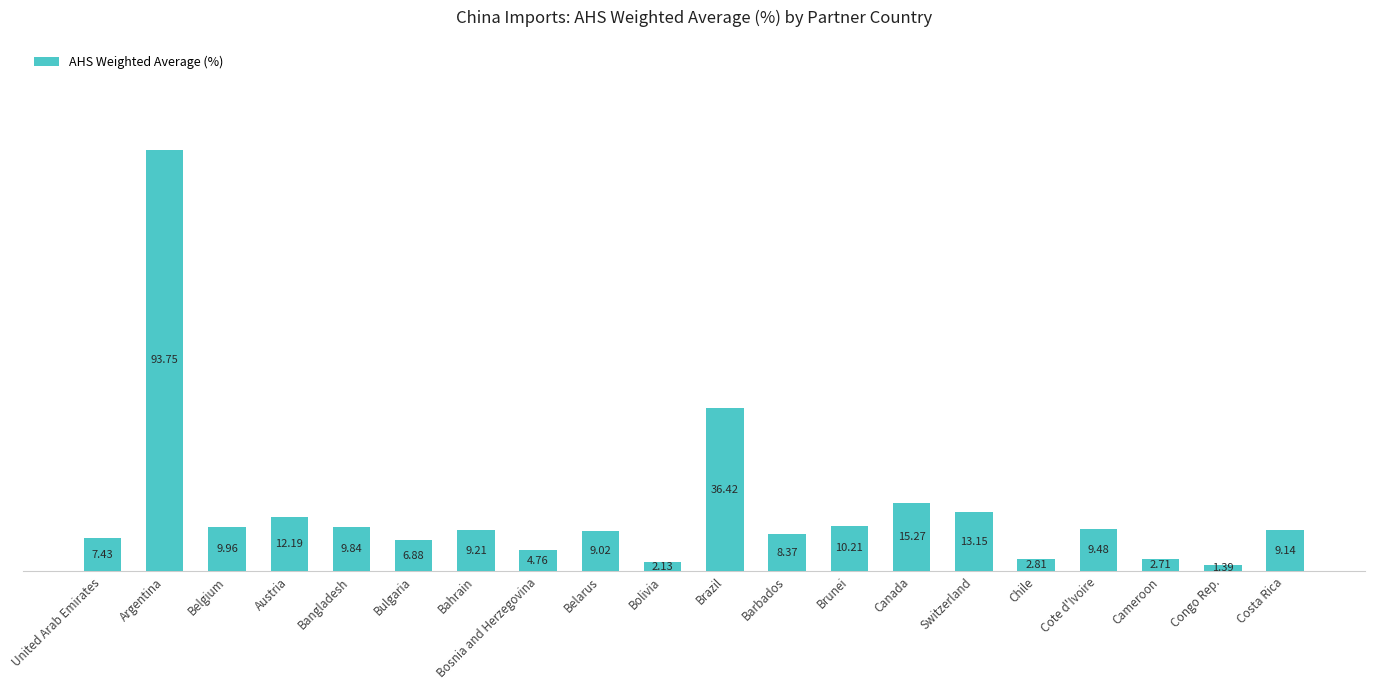

Where is the data nearest to the value 47?

Brazil